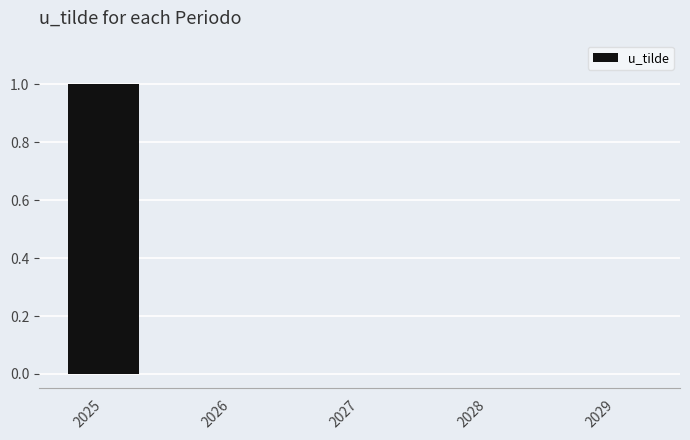

Are the bars grouped side by side (vs. stacked)?

No